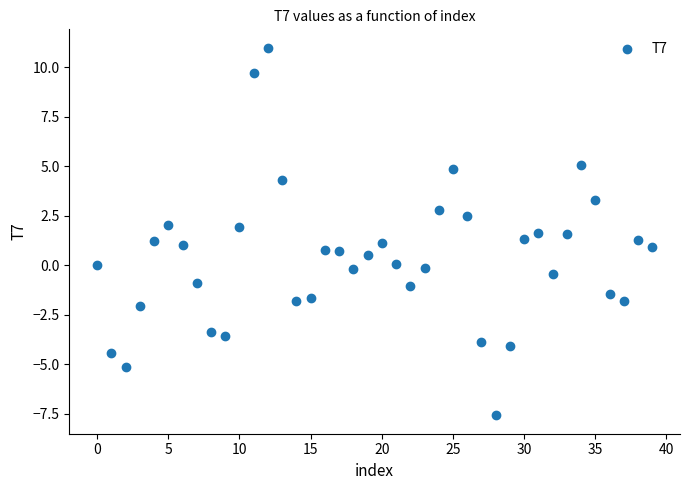

What is the range of Y values (max minus min)?

18.6